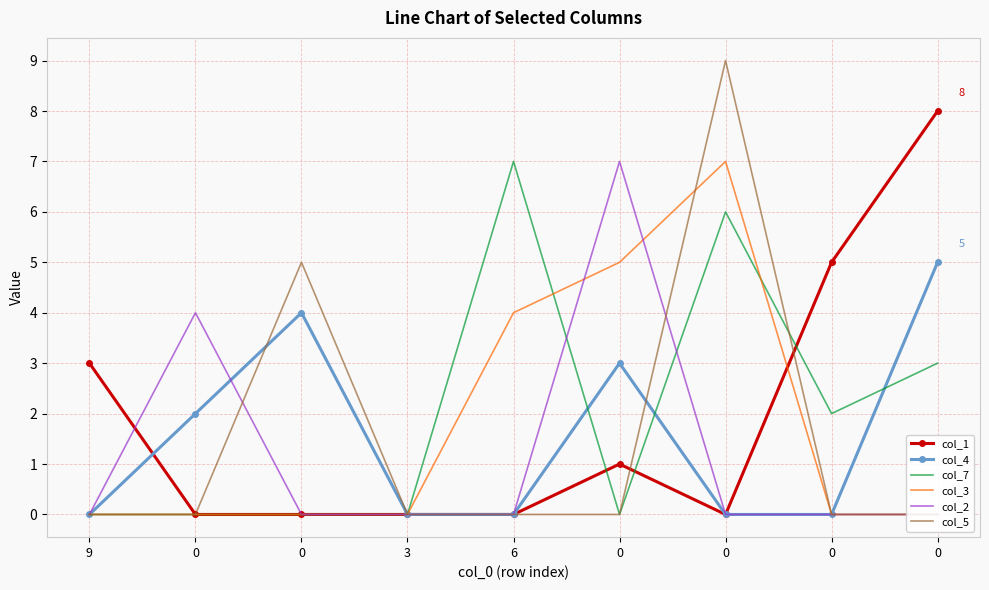

Between which two adjacent categories do col_5 and col_3 first intersect?

0 and 0